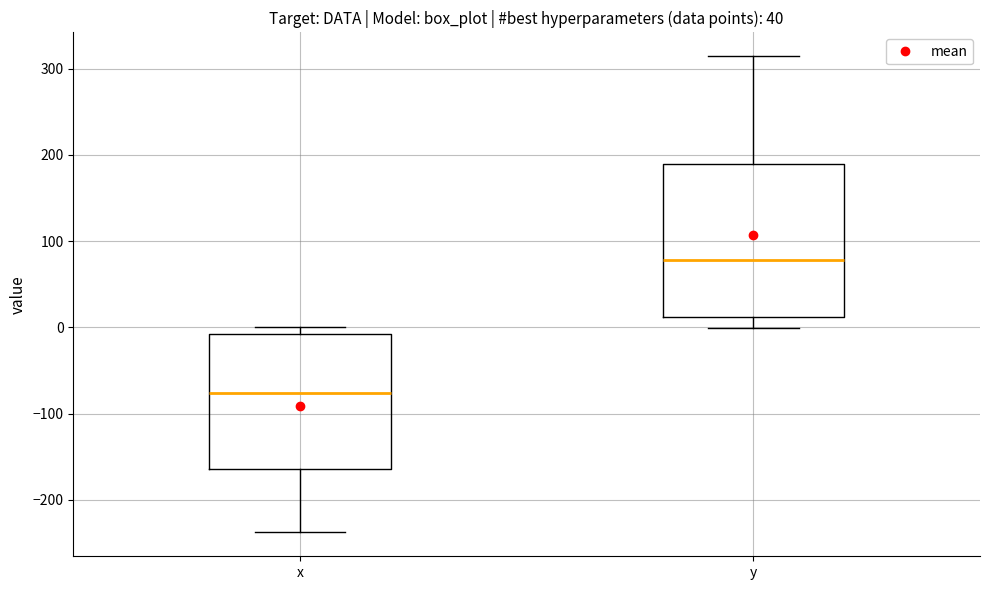

Which box's median line is the lowest?

x